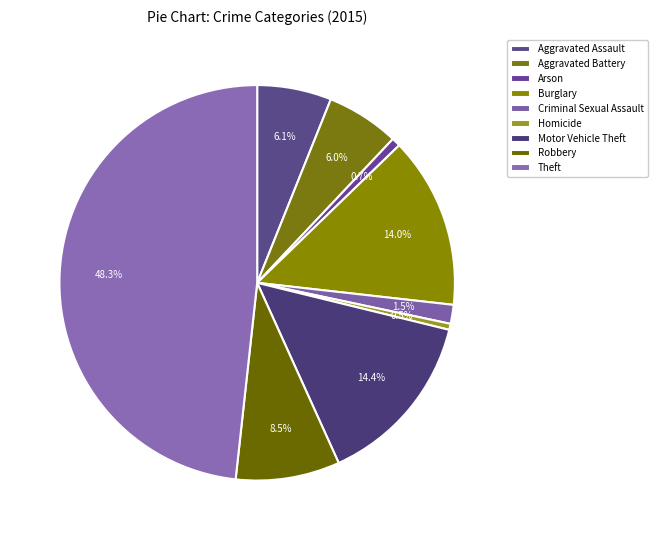

Approximately how many times larger is the value at Motor Vehicle Theft compared to Burglary?

1.0